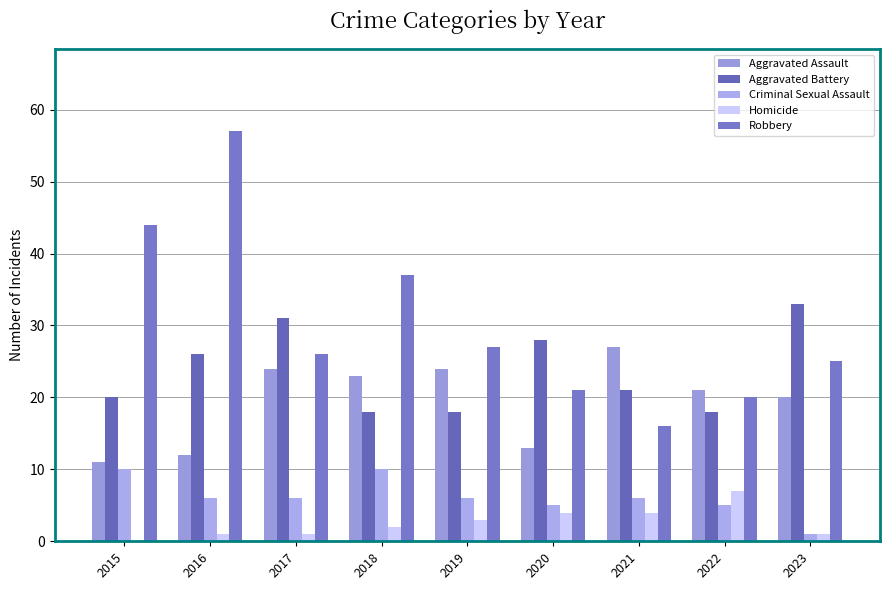

What is the approximate value of Aggravated Battery at 2020?

28